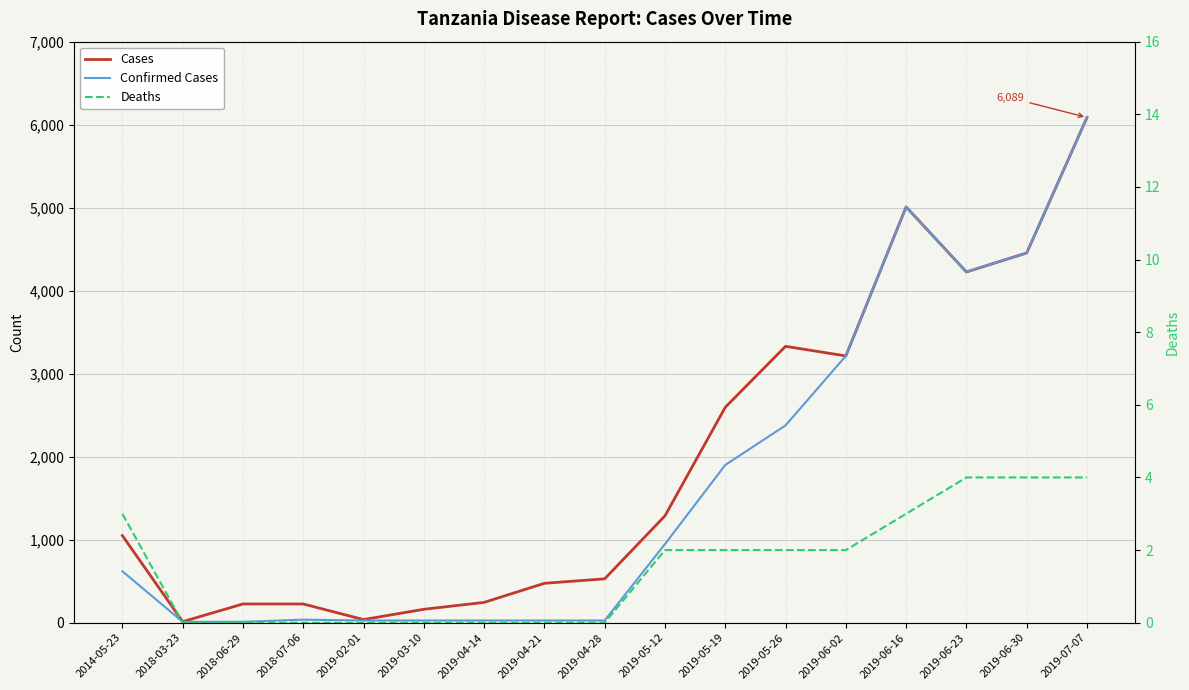

What is the label of the 1st point from the left?

2014-05-23